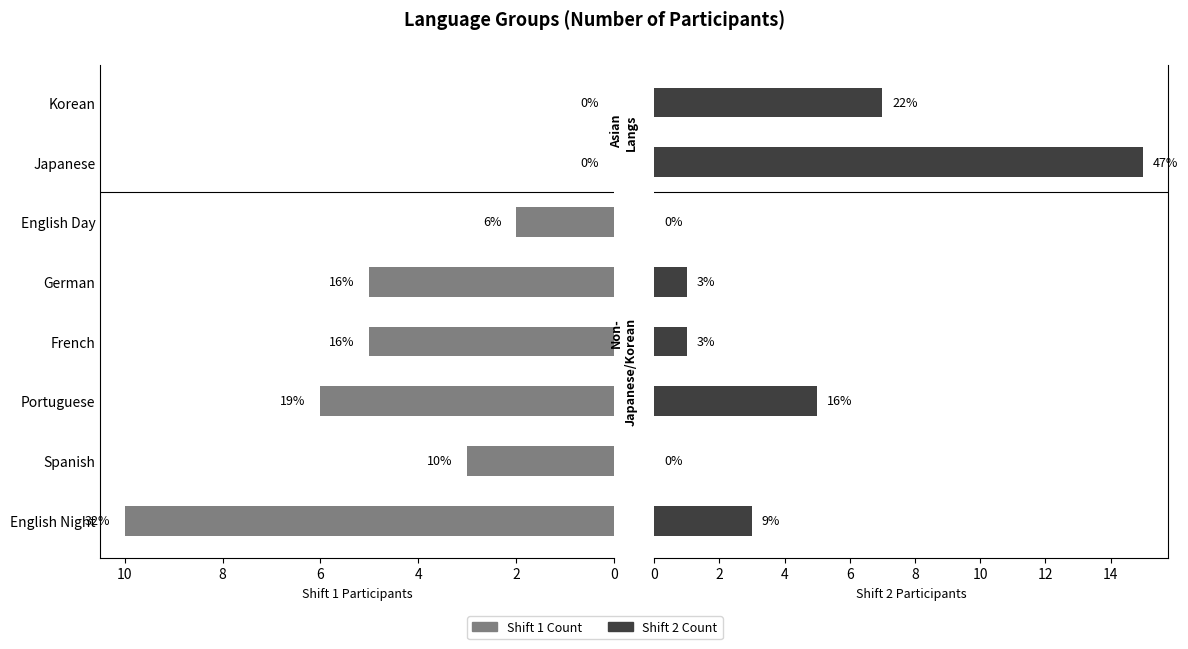

Which series has the largest total across all categories?

Shift 2 Count